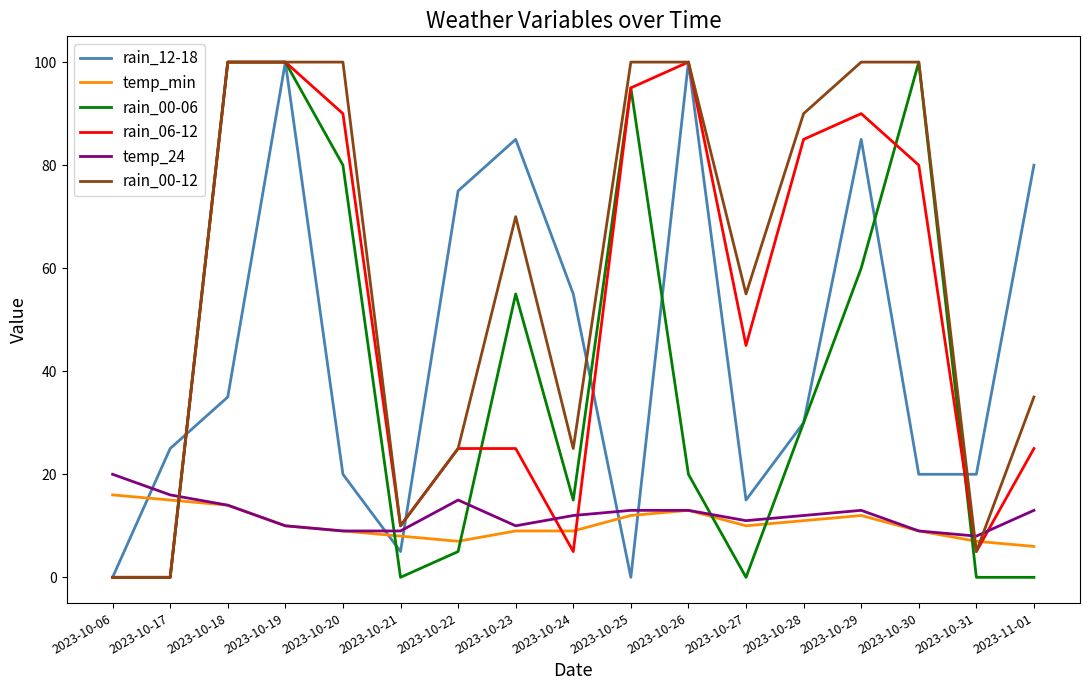

Where is temp_min nearest to the value 11?

2023-10-28